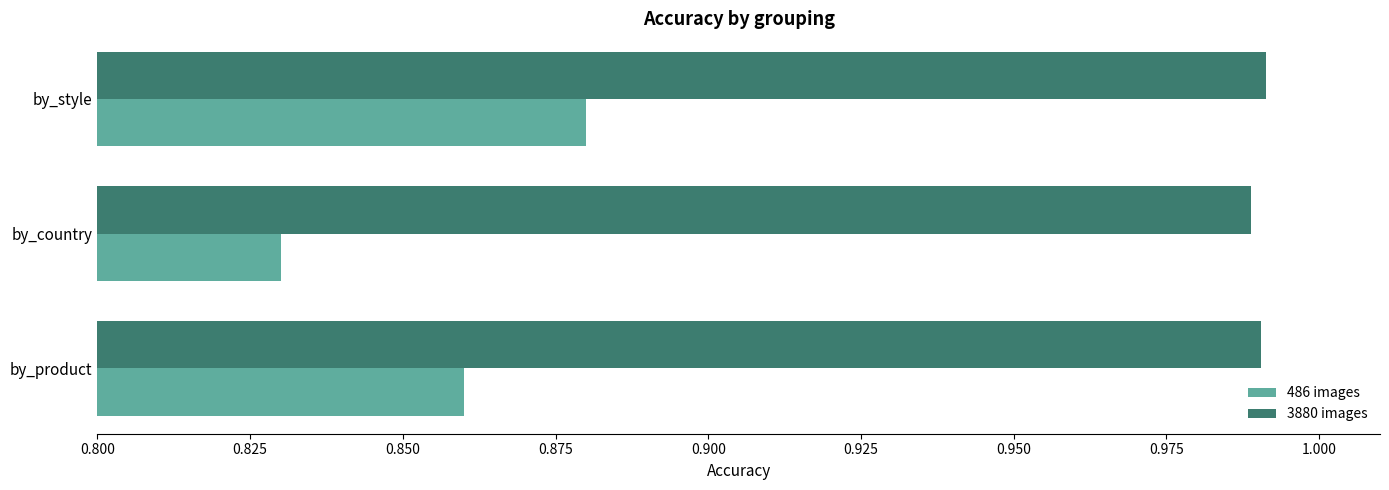

Rank the series by their average value, from lowest to highest.

486 images, 3880 images